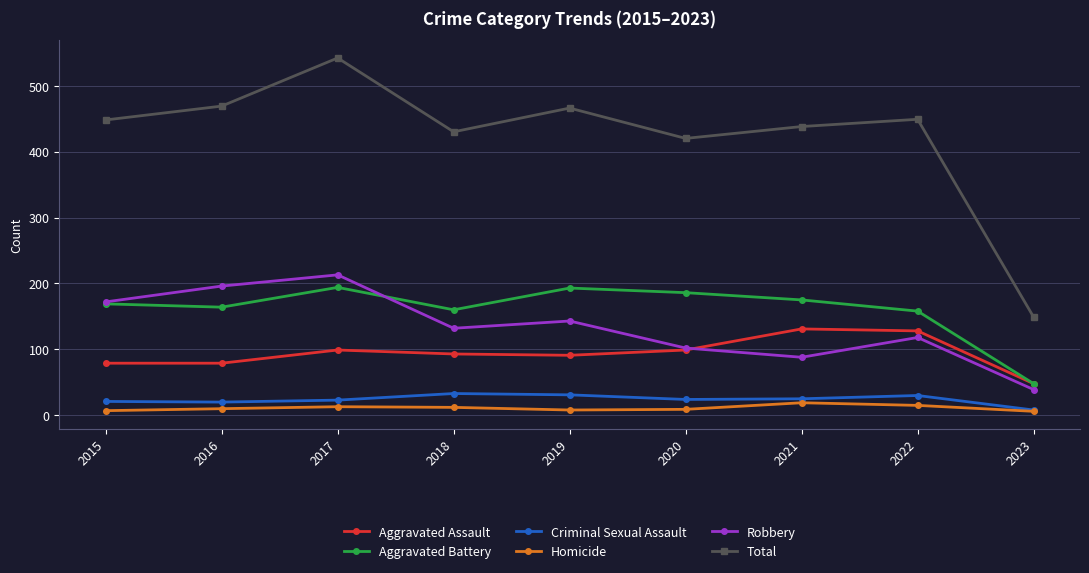

What is the sum of all Aggravated Battery values?

1447